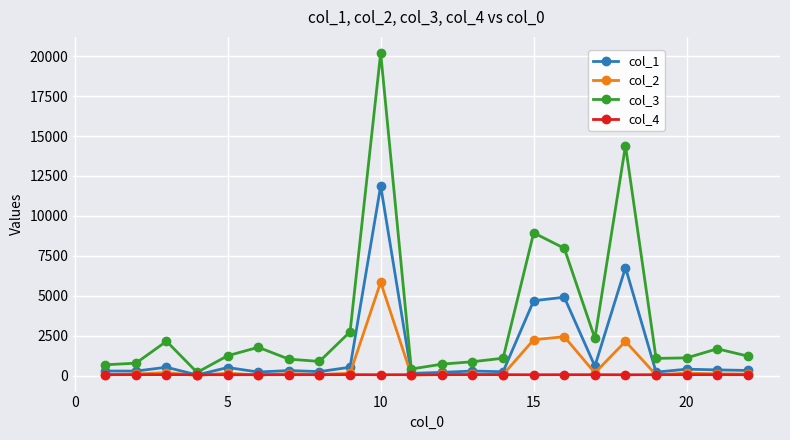

What is the value of the col_3 point at the 22nd from the left?

1219.2